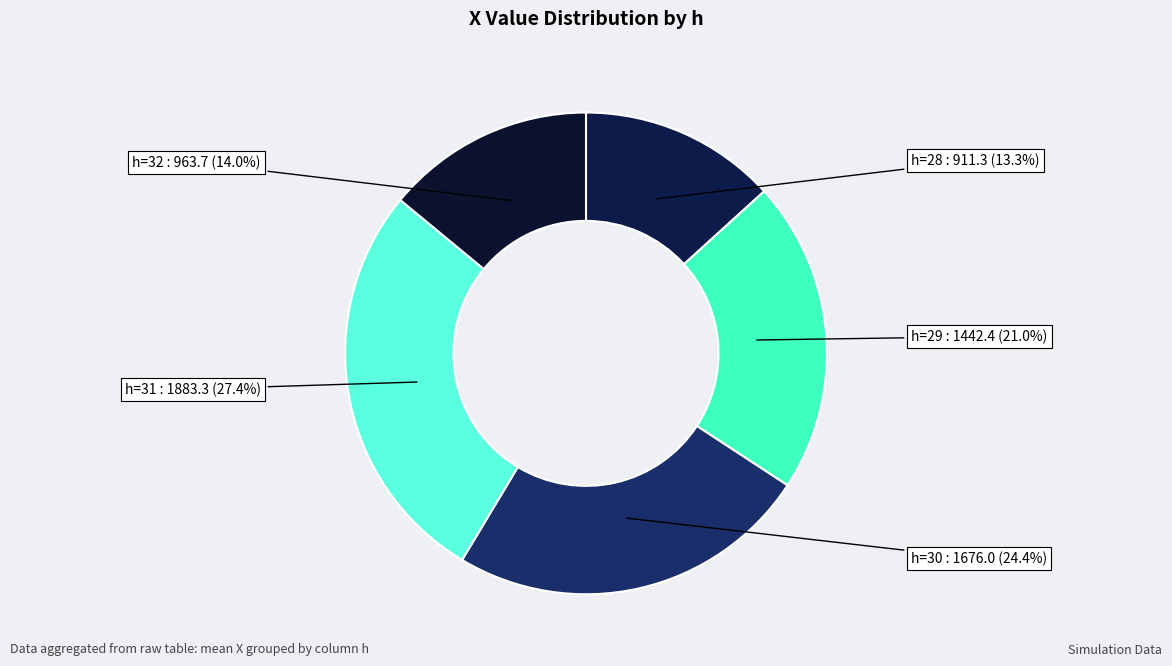

What is the ratio of the value at h=29 : 1442.4 (21.0%) to the value at h=32 : 963.7 (14.0%)?

1.5